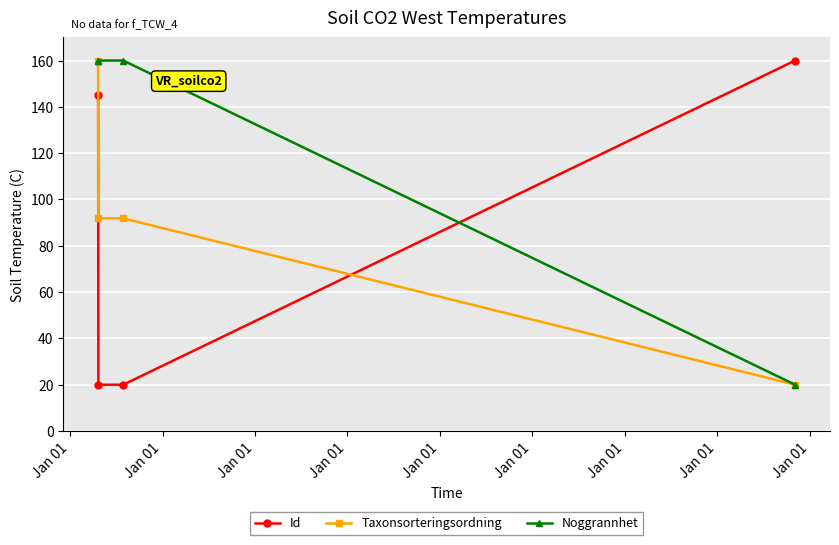

At how many categories does at least one series exceed 148?

4